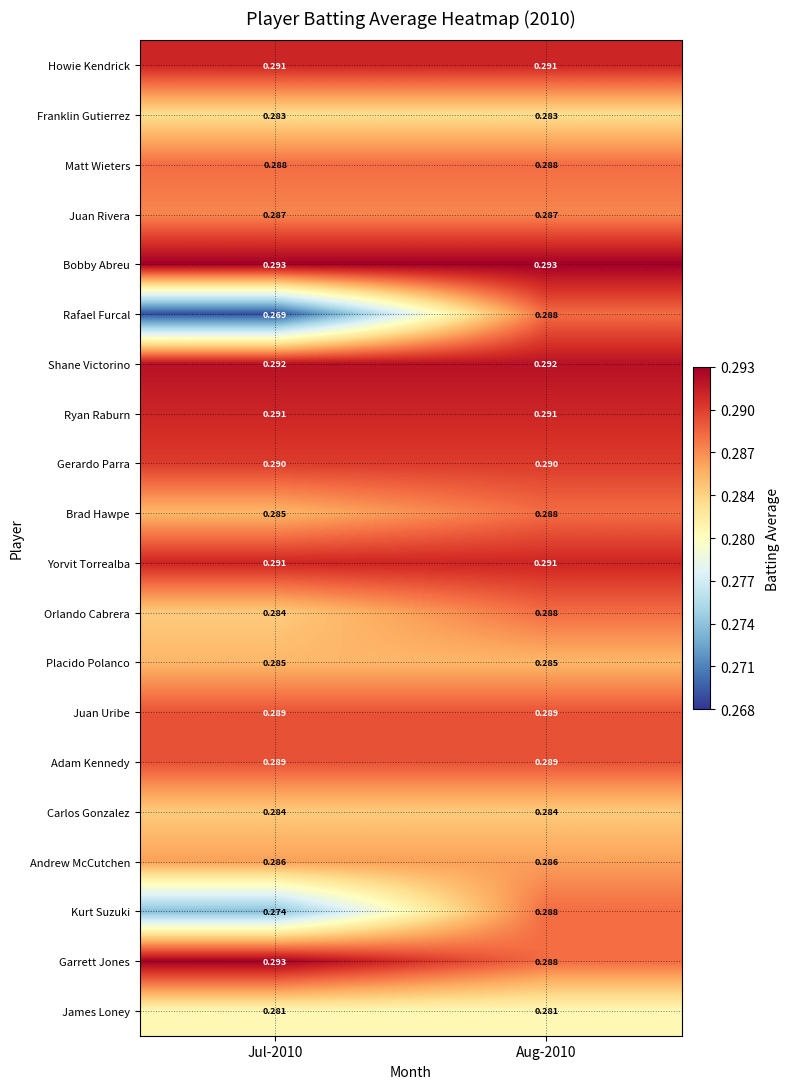

Which series changed the most between Jul-2010 and Aug-2010?

Rafael Furcal